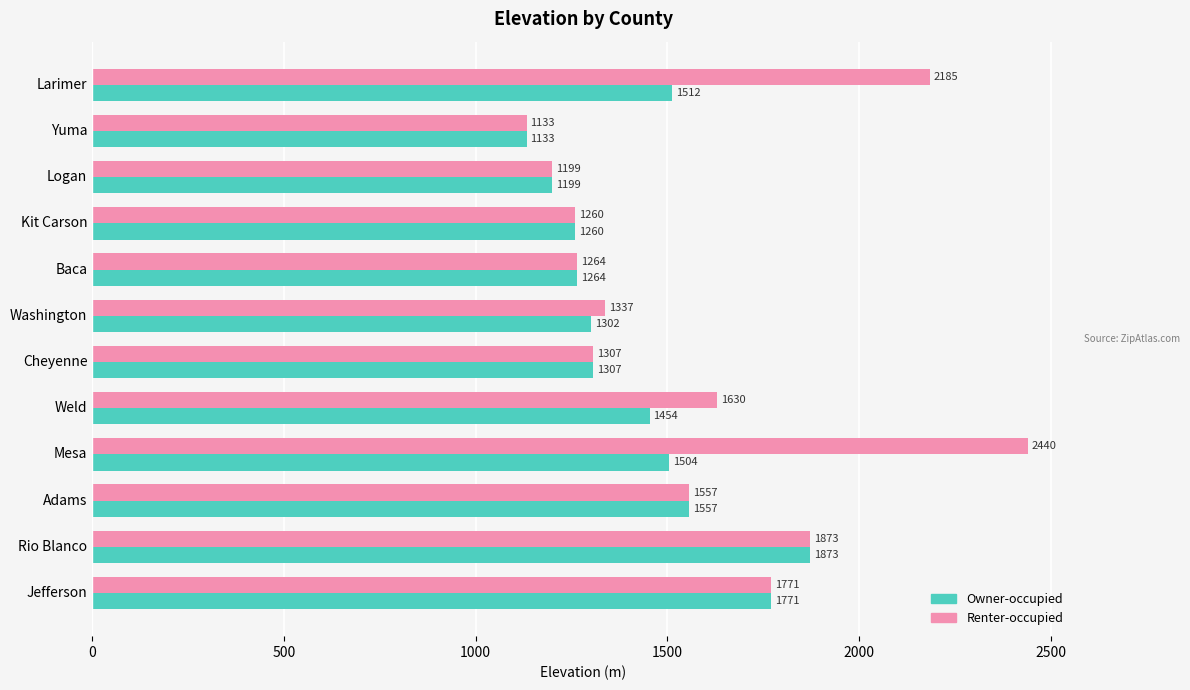

What are all the series names shown in the legend?

Owner-occupied, Renter-occupied